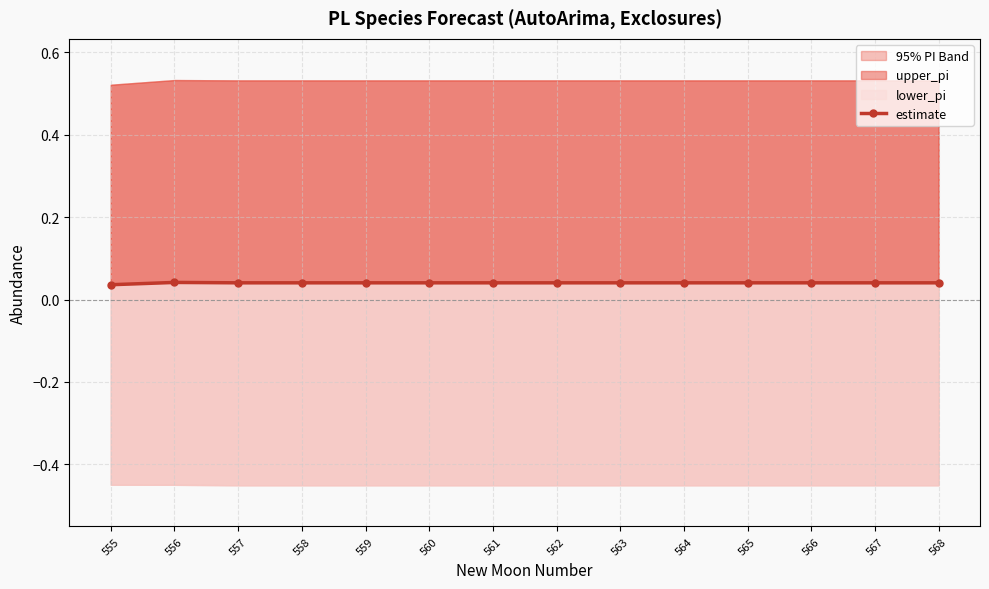

How many lines are shown in the chart?

1